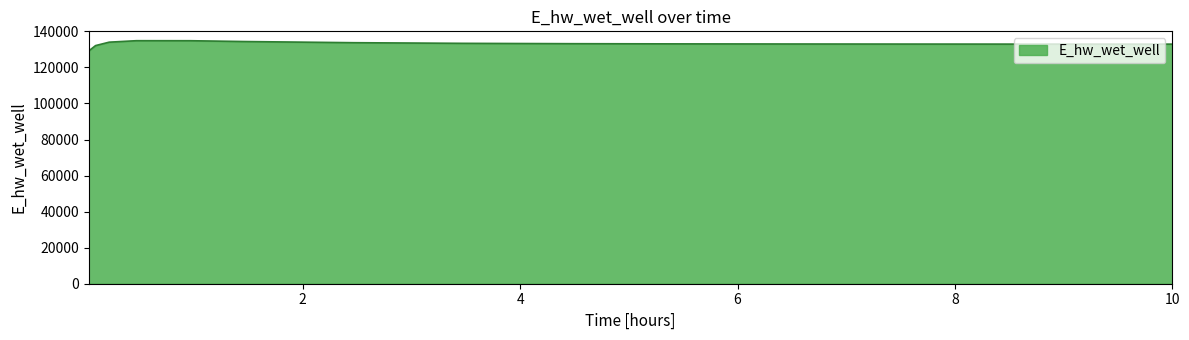

How many values are below 133042?

7